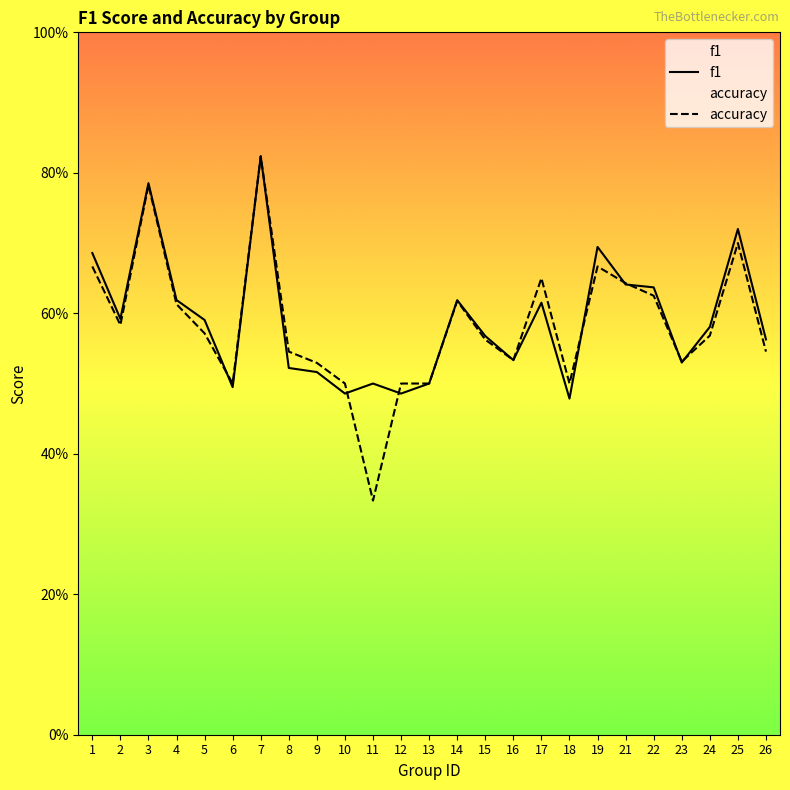

At how many categories does at least one series exceed 0?

25